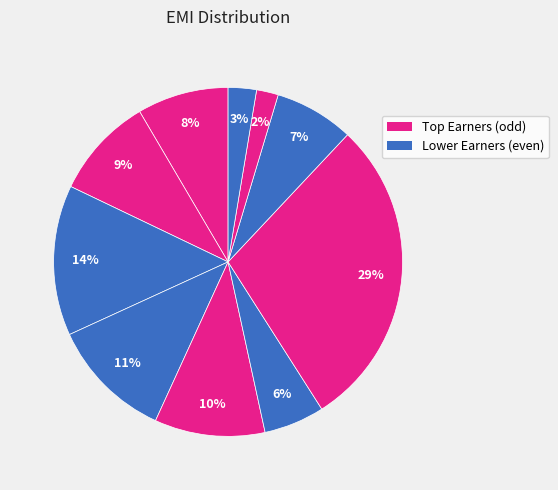

How many slices are in this pie chart?

10